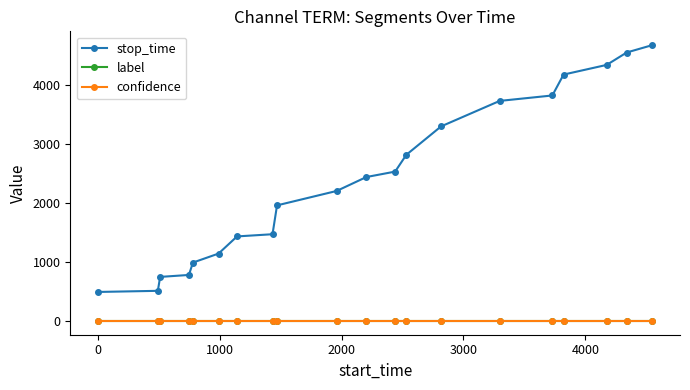

True or false: confidence and stop_time cross at least once.

False